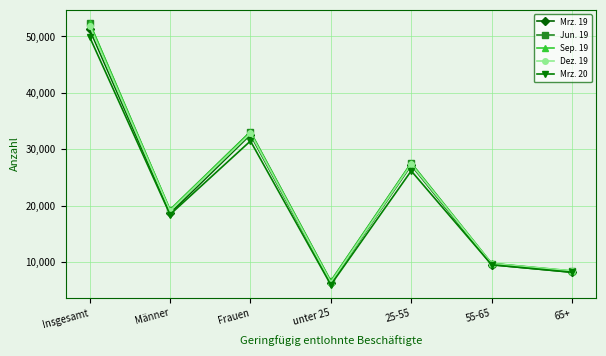

Which series has the widest spread of values?

Sep. 19